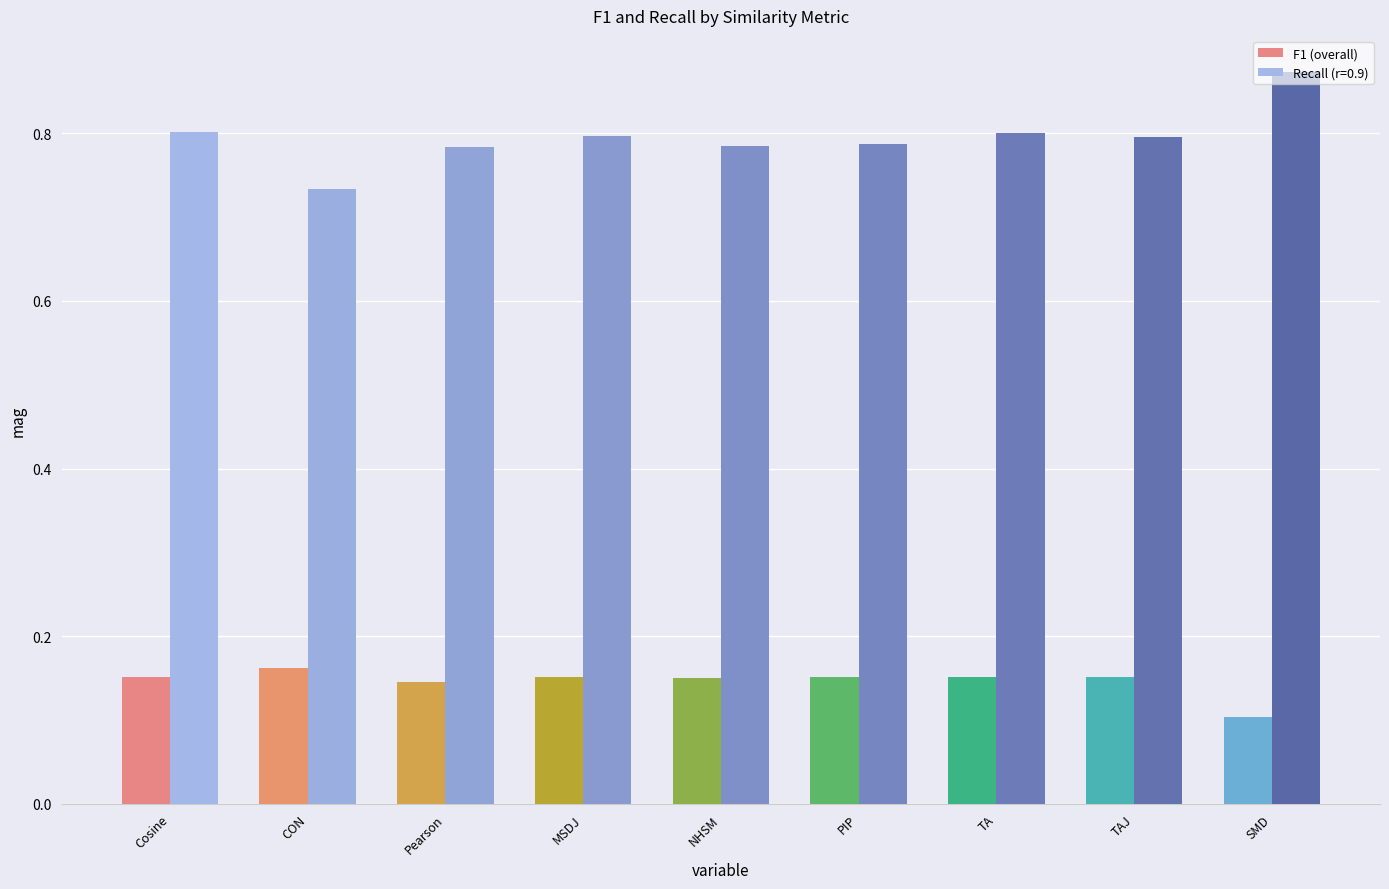

True or false: Recall (r=0.9) has a value of 0.8 at PIP.

True